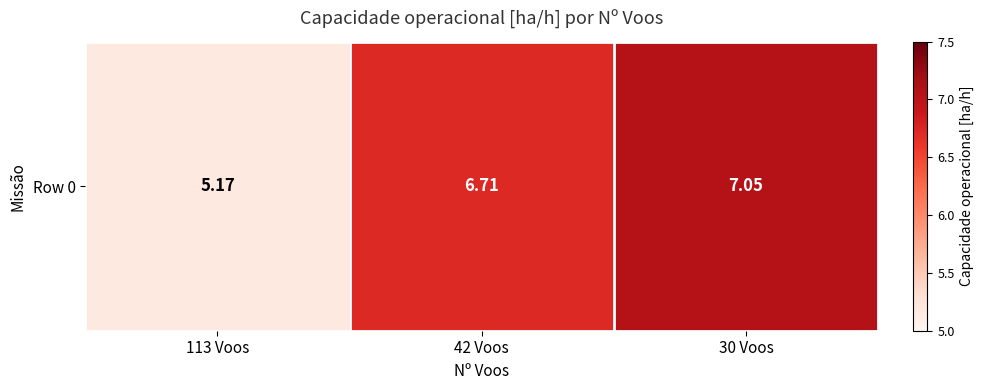

True or false: the data shows 5.2 at 113 Voos.

True